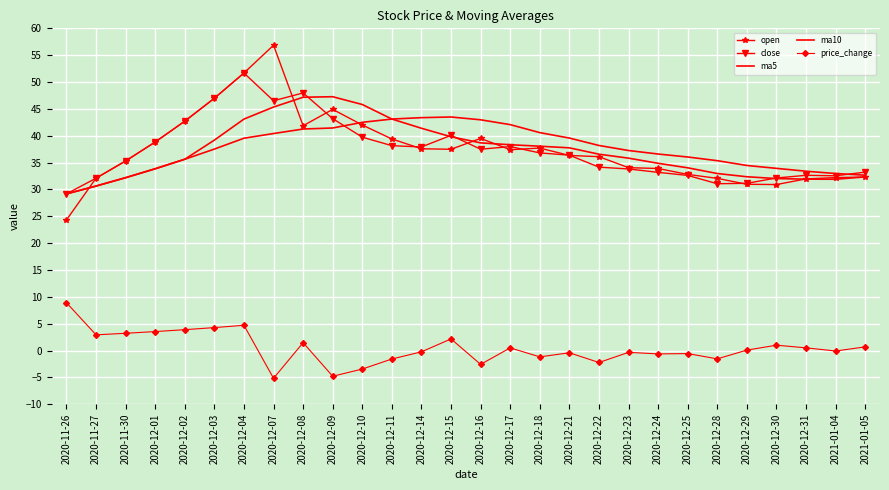

Where is the first local minimum for close?

2020-12-07